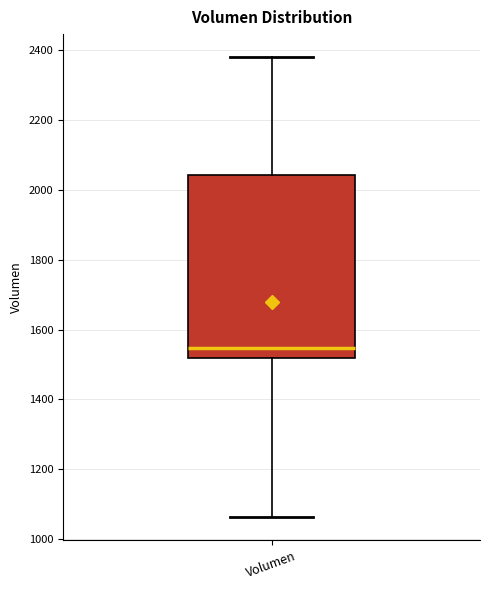

Read this box plot against the y-axis: the position of the median line, the range covered by the box, and the ends of both whiskers. The values are not printed on the chart, so give them approximately, as read against the axis.

median 1540, box 1520 to 2040, whiskers 1060 to 2380